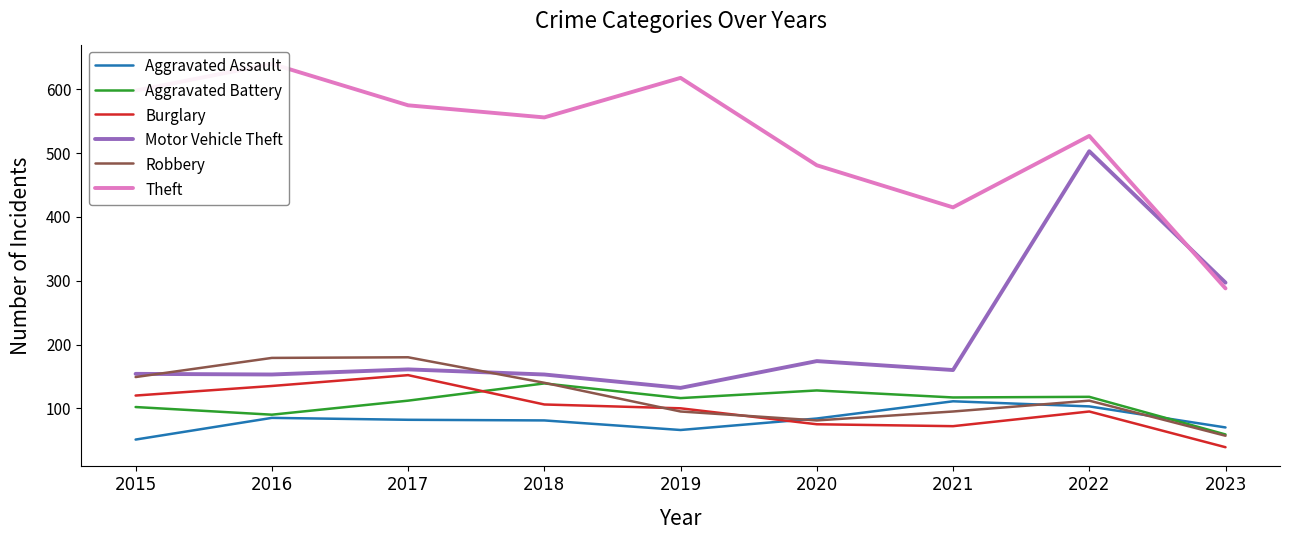

What is the sum of all Aggravated Battery values?

981